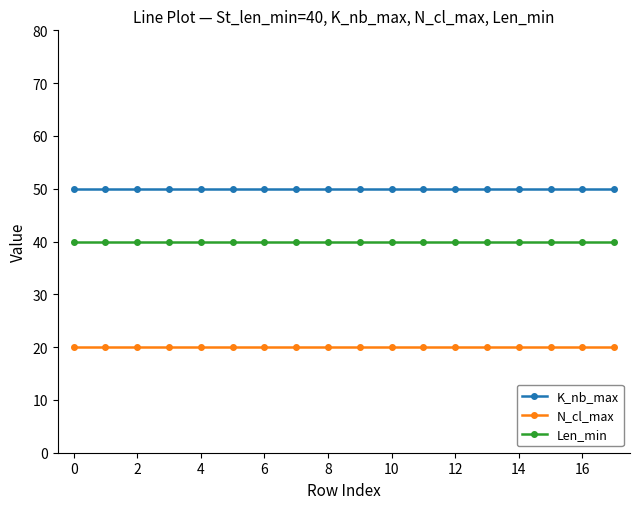

List the series in order of their overall mean, highest first.

K_nb_max, Len_min, N_cl_max